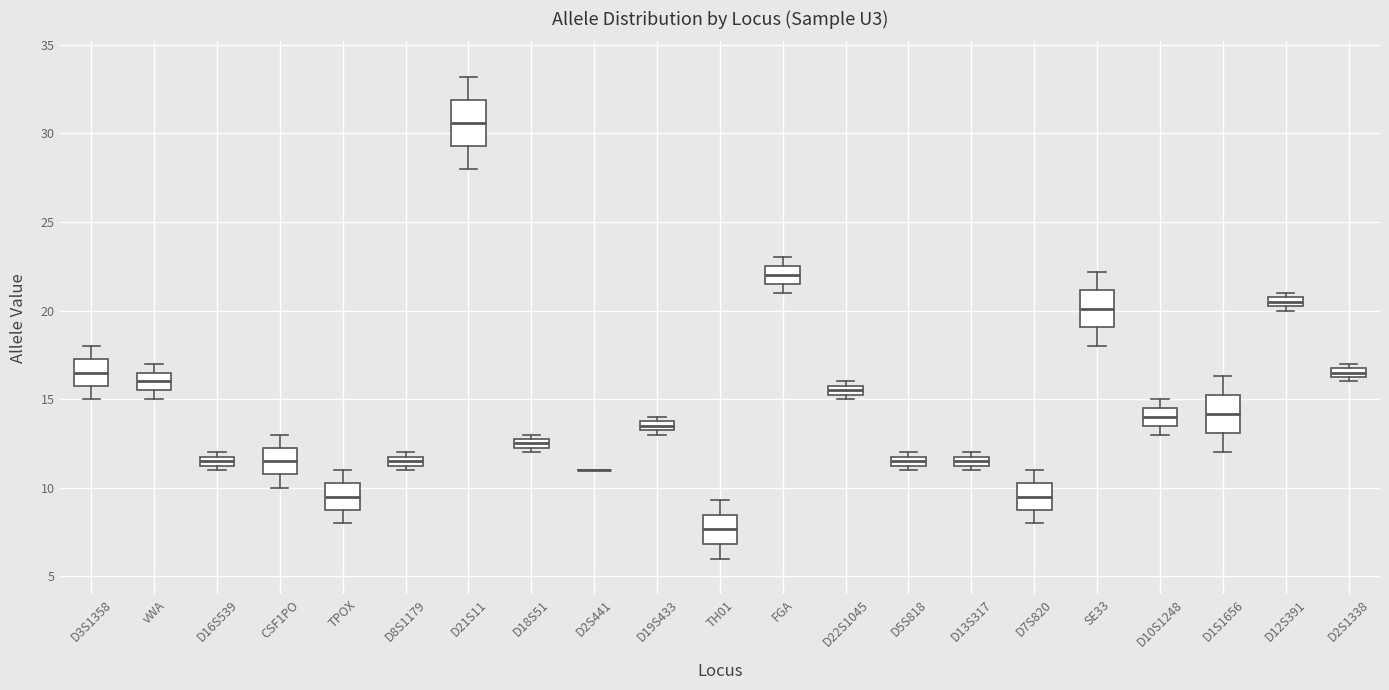

Where does the median line of the box for TPOX sit on the y-axis? The values are not printed on the chart, so give them approximately, as read against the axis.

9.5